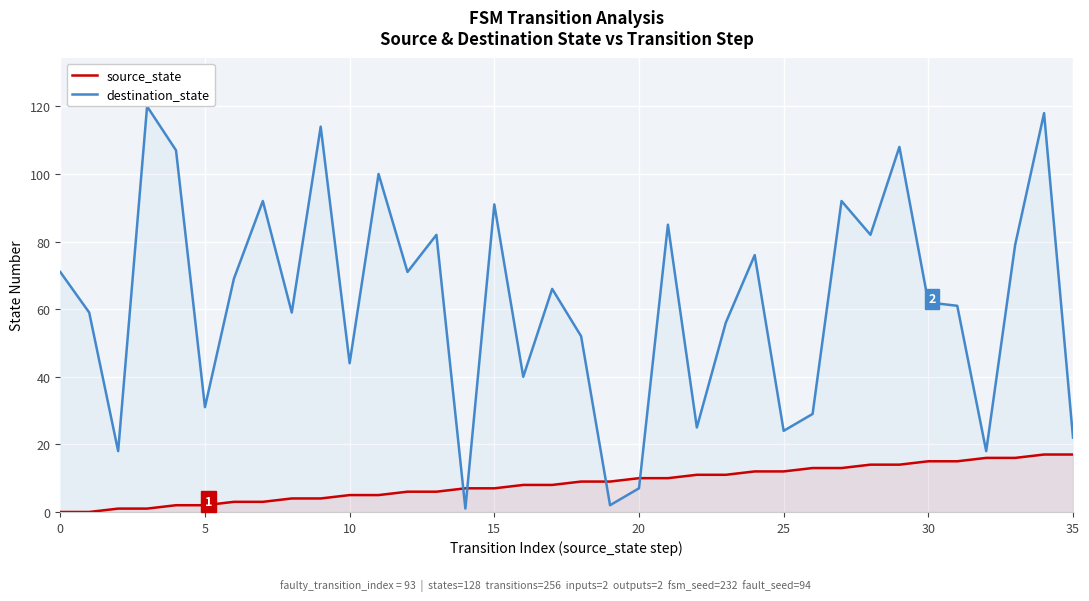

Between 12 and 31, which series saw the biggest shift?

destination_state